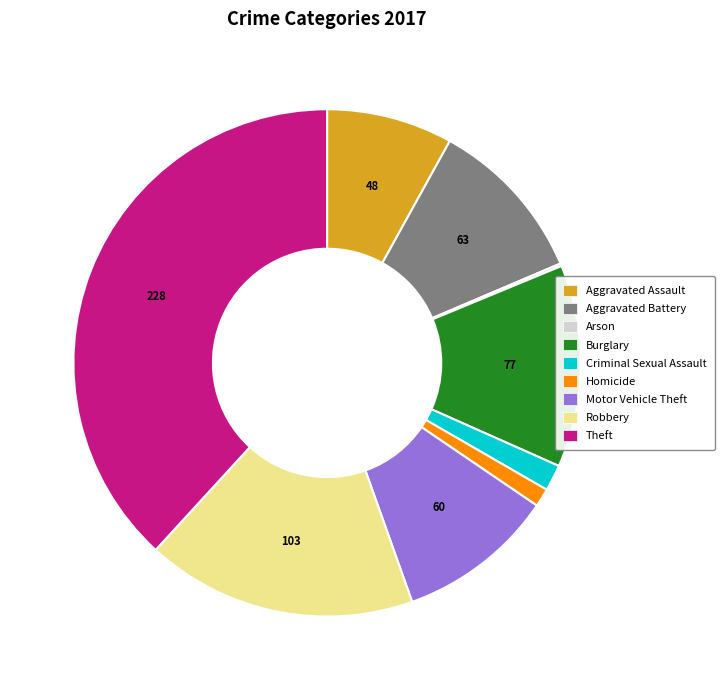

Do Theft and Motor Vehicle Theft together represent more than half of the pie?

No